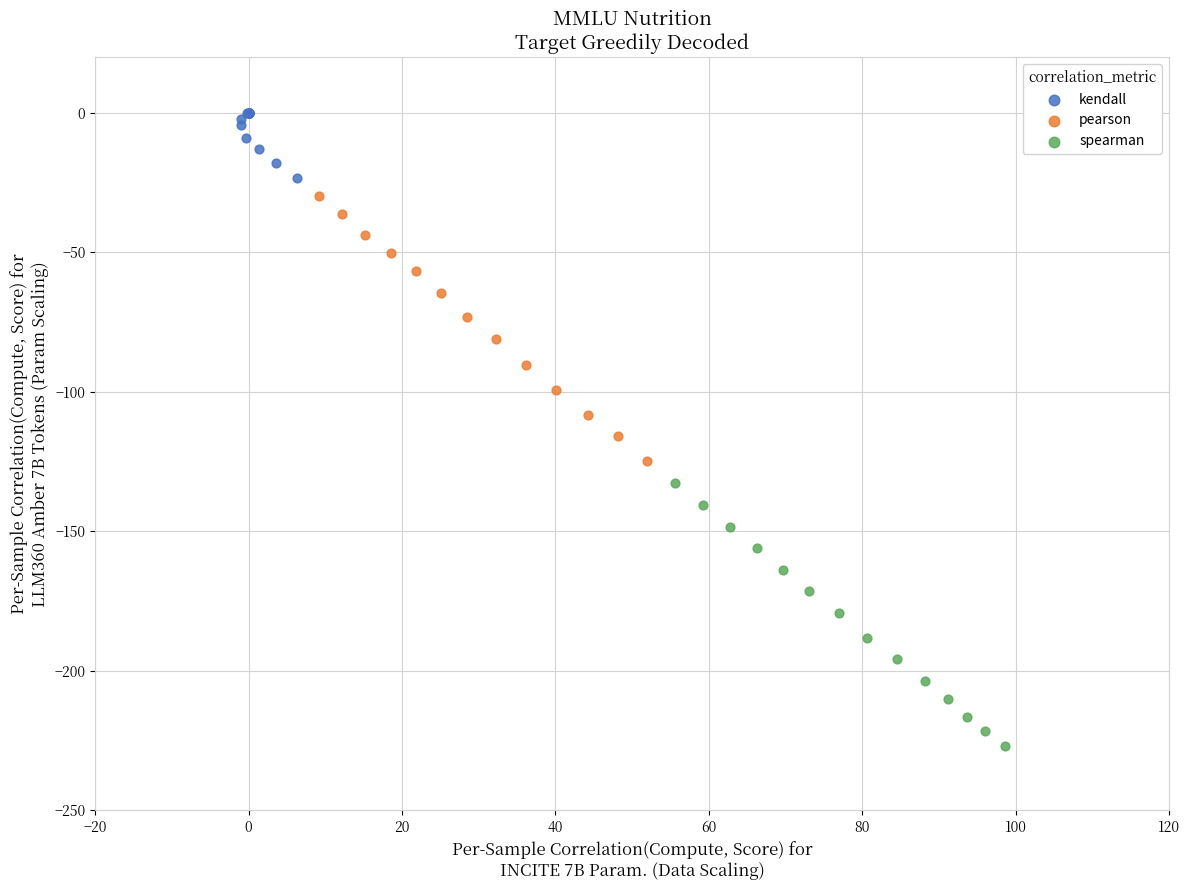

Which series reaches the maximum Y coordinate?

kendall